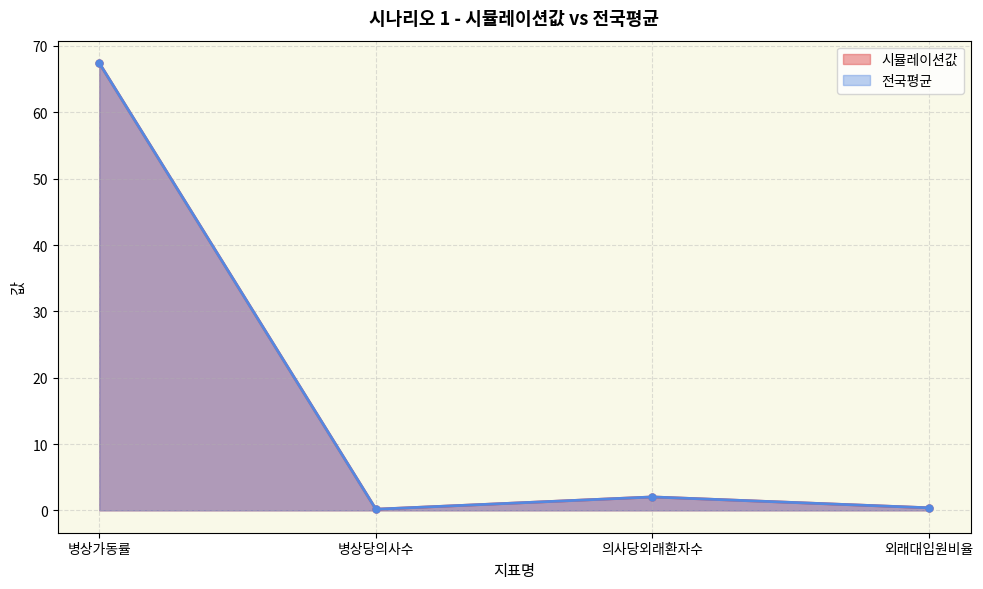

True or false: 전국평균 and 시뮬레이션값 cross at least once.

False